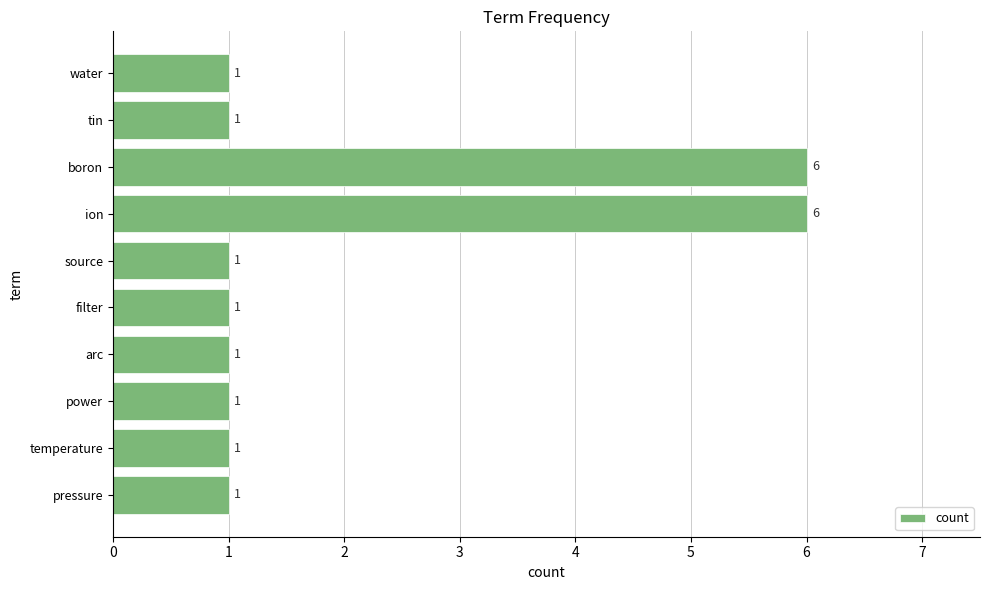

Reading top to bottom, what are all the values shown in this chart?

water=1	tin=1	boron=6	ion=6	source=1	filter=1	arc=1	power=1	temperature=1	pressure=1